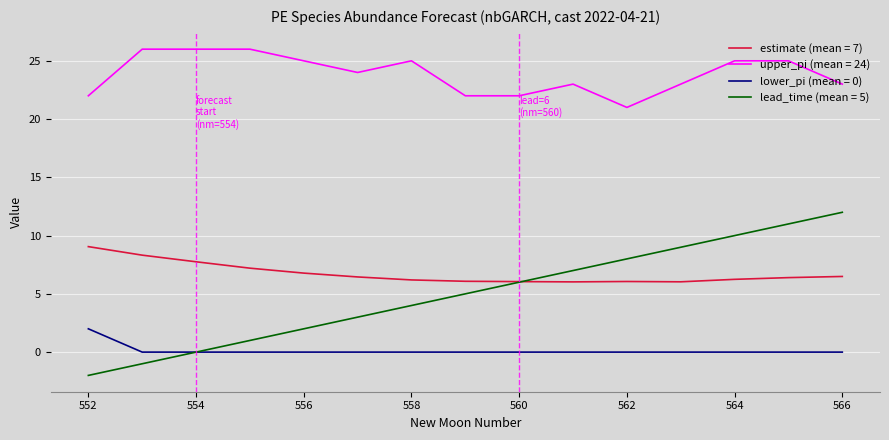

Which series has the widest spread of values?

lead_time (mean = 5)